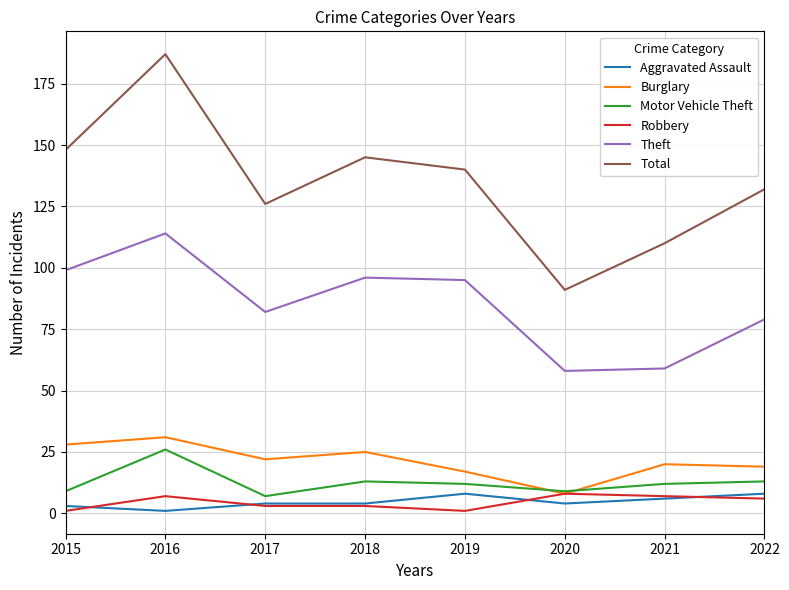

At 2022, list the series in order from smallest to largest.

Robbery, Aggravated Assault, Motor Vehicle Theft, Burglary, Theft, Total